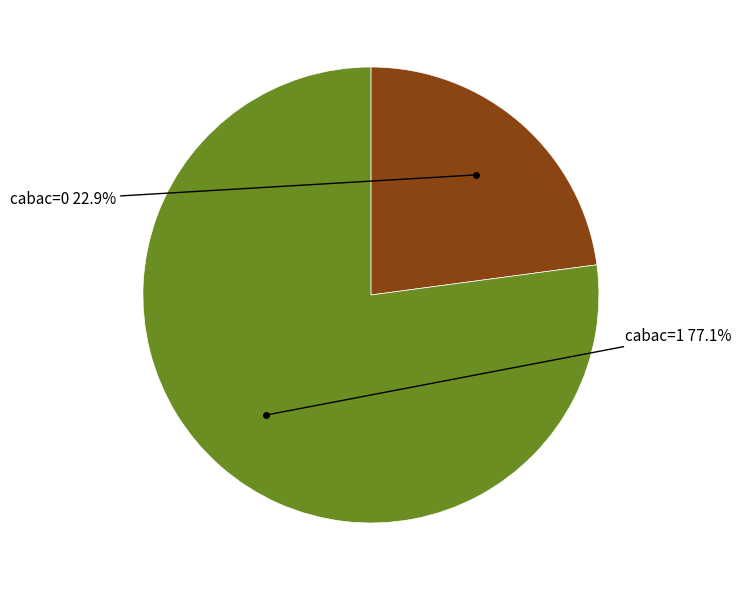

Is there any slice that represents more than half of the pie?

Yes